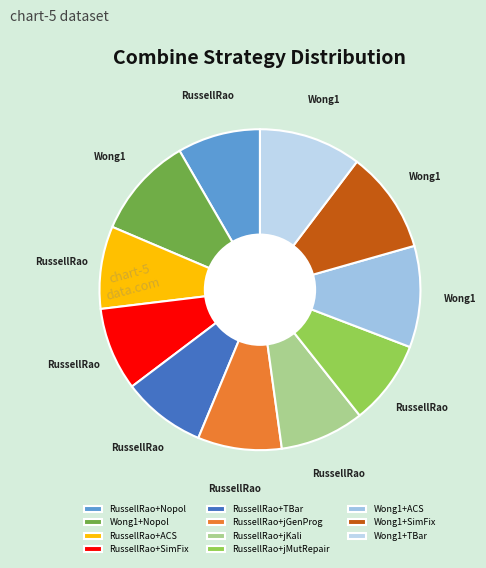

Is it true that RussellRao+Nopol is 1% of the pie?

False